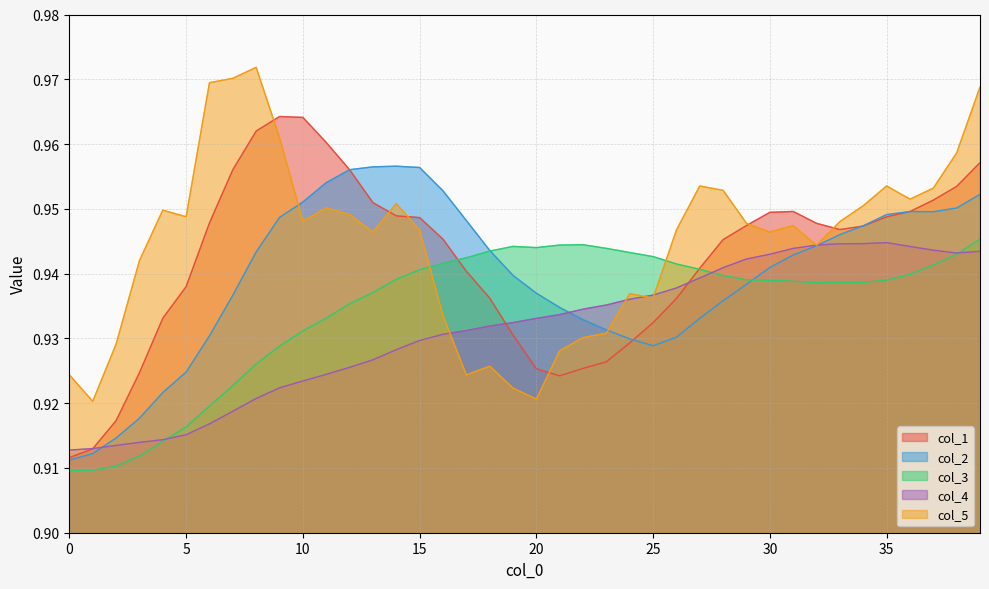

List the series in order of their overall mean, highest first.

col_5, col_1, col_2, col_3, col_4